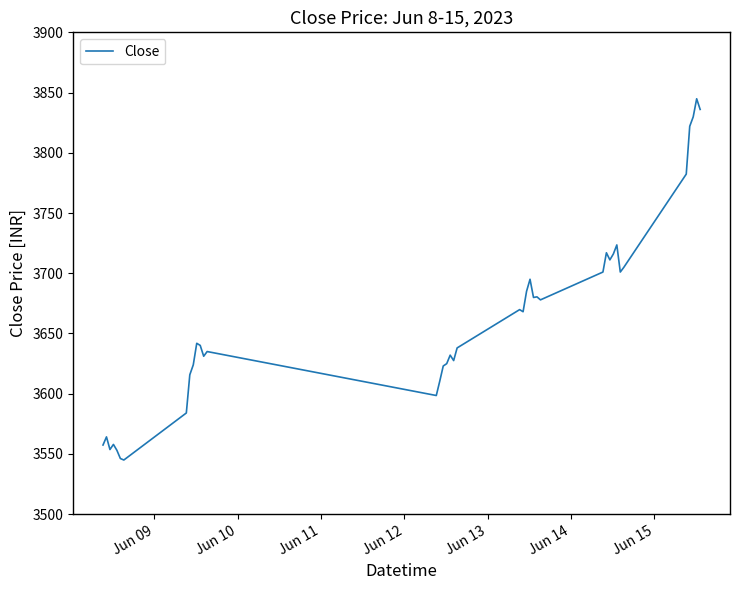

Does the chart have visible grid lines?

No